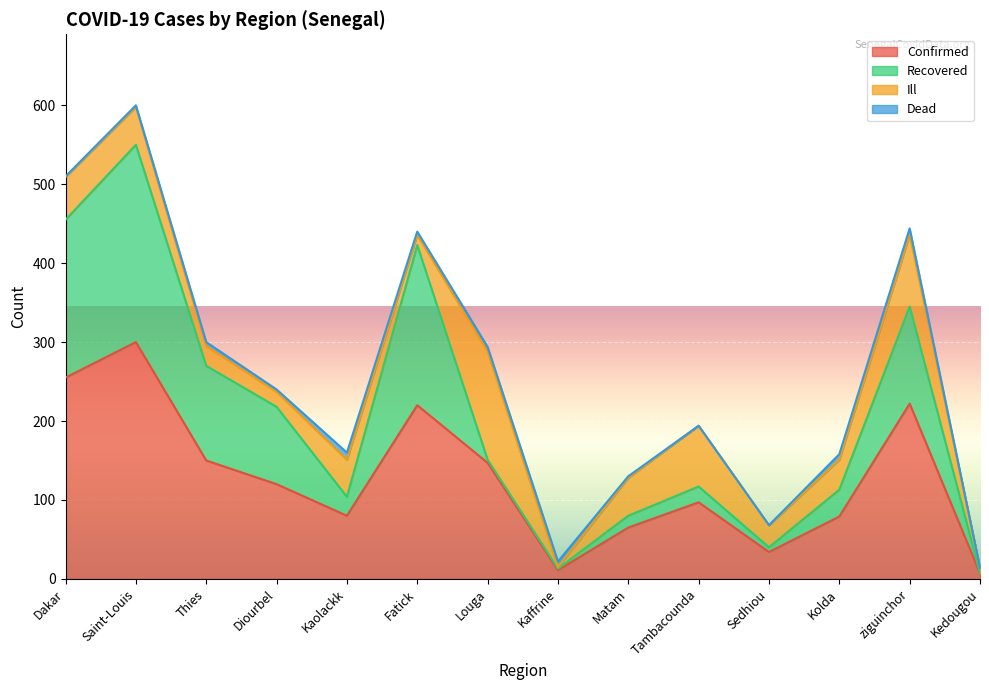

Is it true that Confirmed equals 255 at Dakar?

True